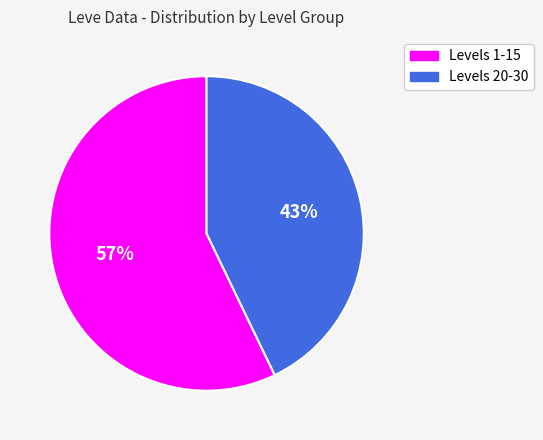

To the nearest percent, what is the difference between the largest and smallest slice percentages?

14%